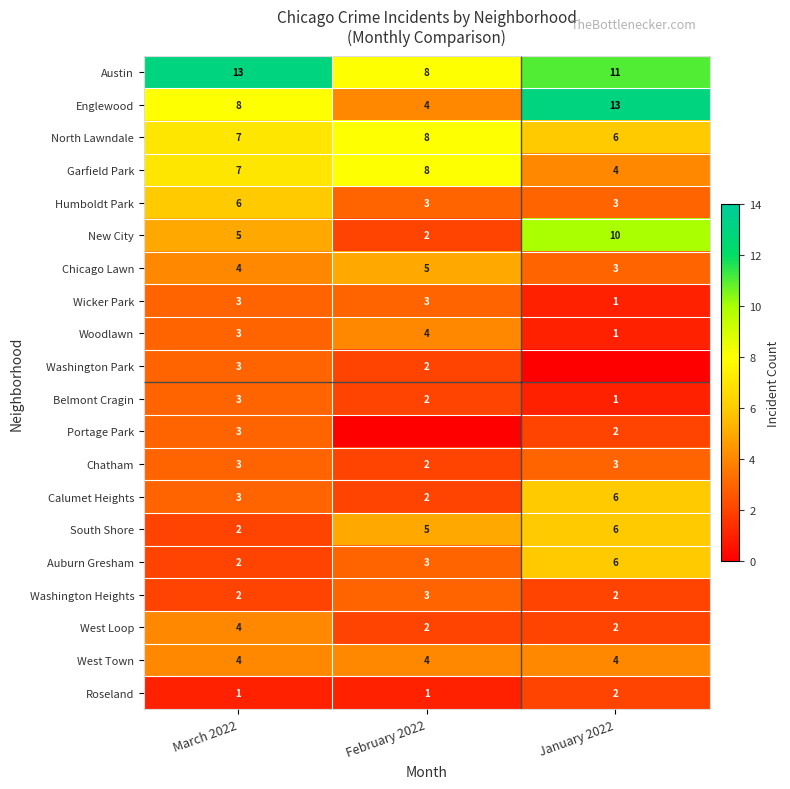

Which category has the lowest value across all series?

January 2022